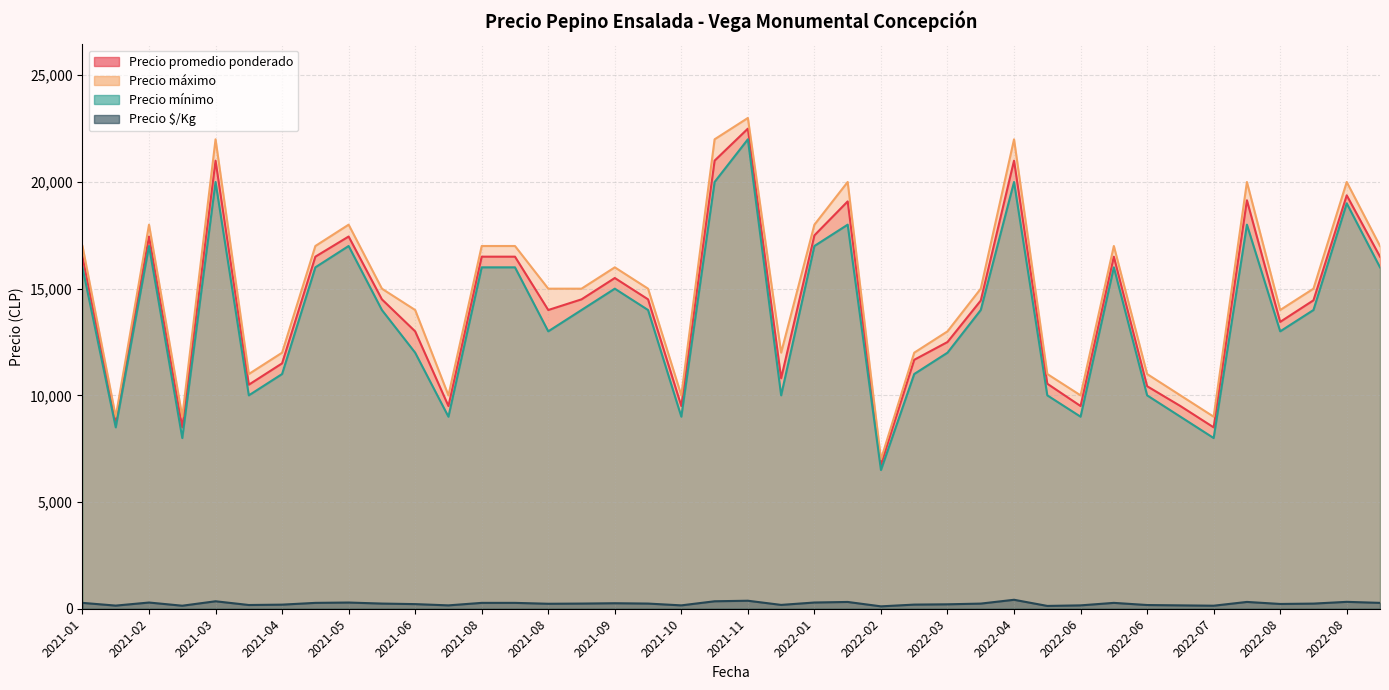

What is the smallest value displayed?

112